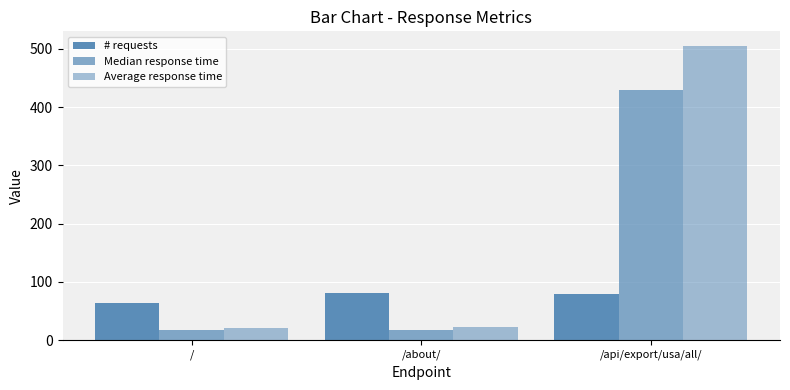

Are the bars horizontal?

No